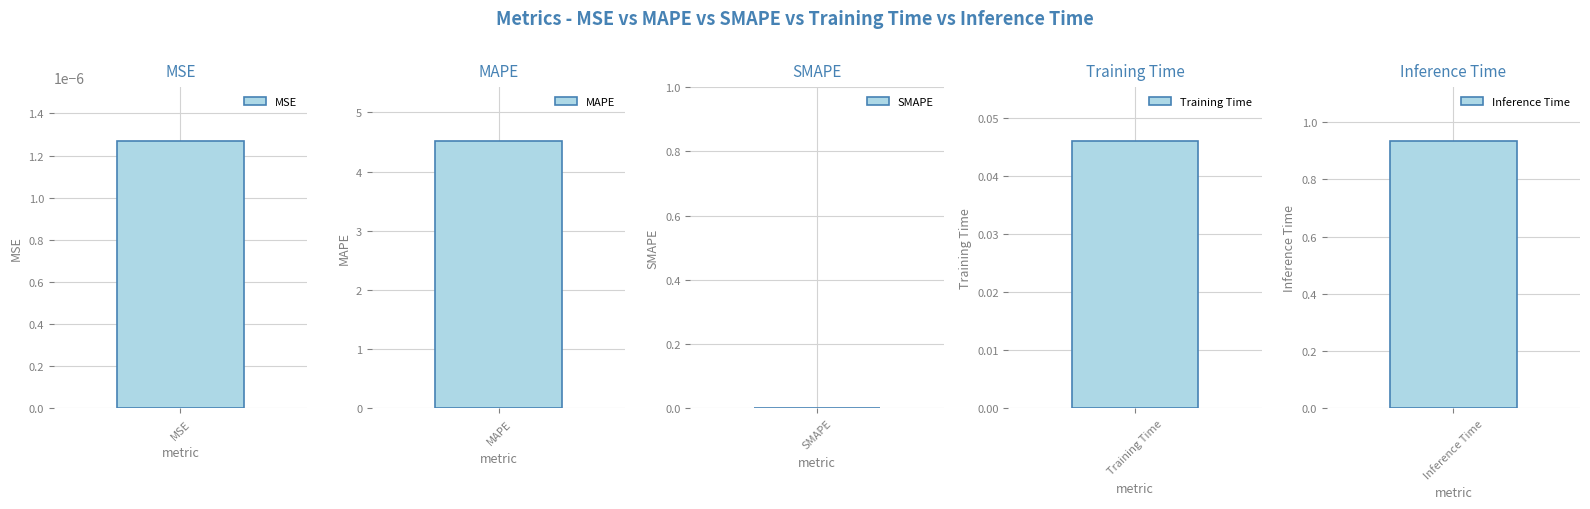

True or false: the data shows 0.5 at Inference Time.

False